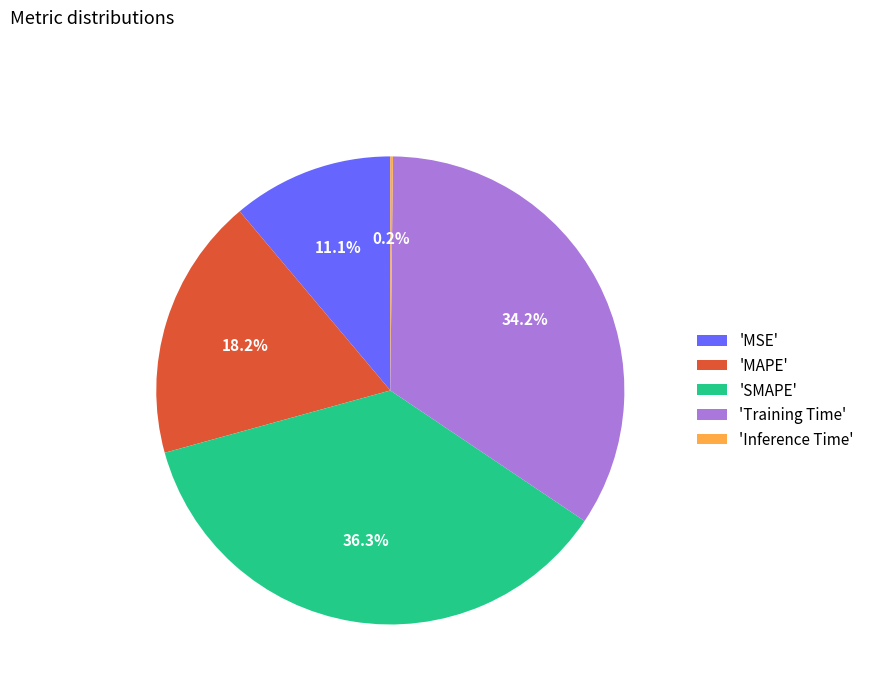

Is the sum of 'MSE' and 'MAPE' greater than half?

No